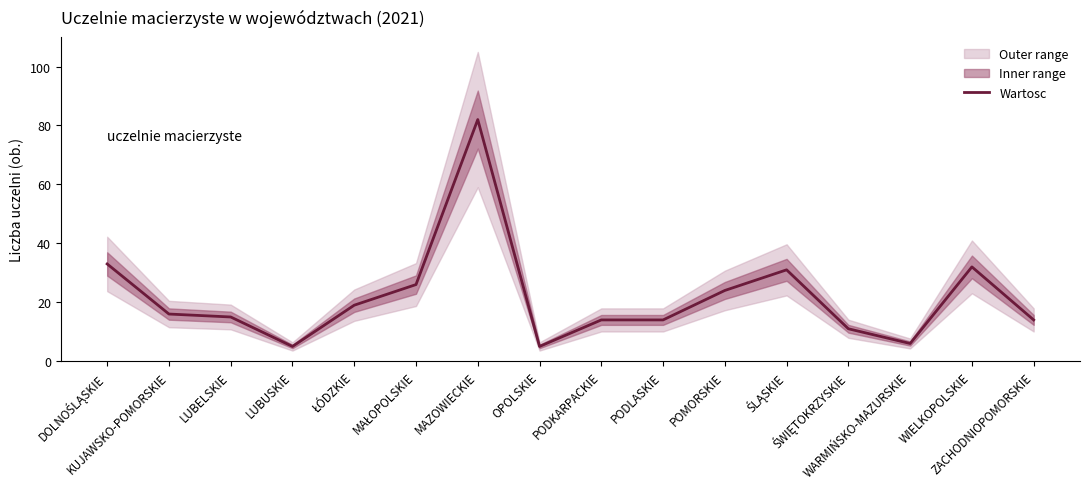

Which label corresponds to the largest value in the chart?

MAZOWIECKIE